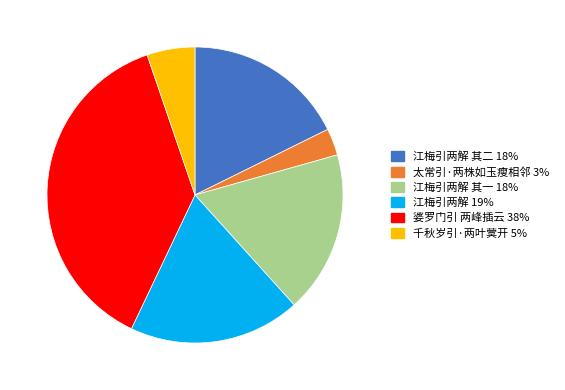

Does any single category account for the majority?

No